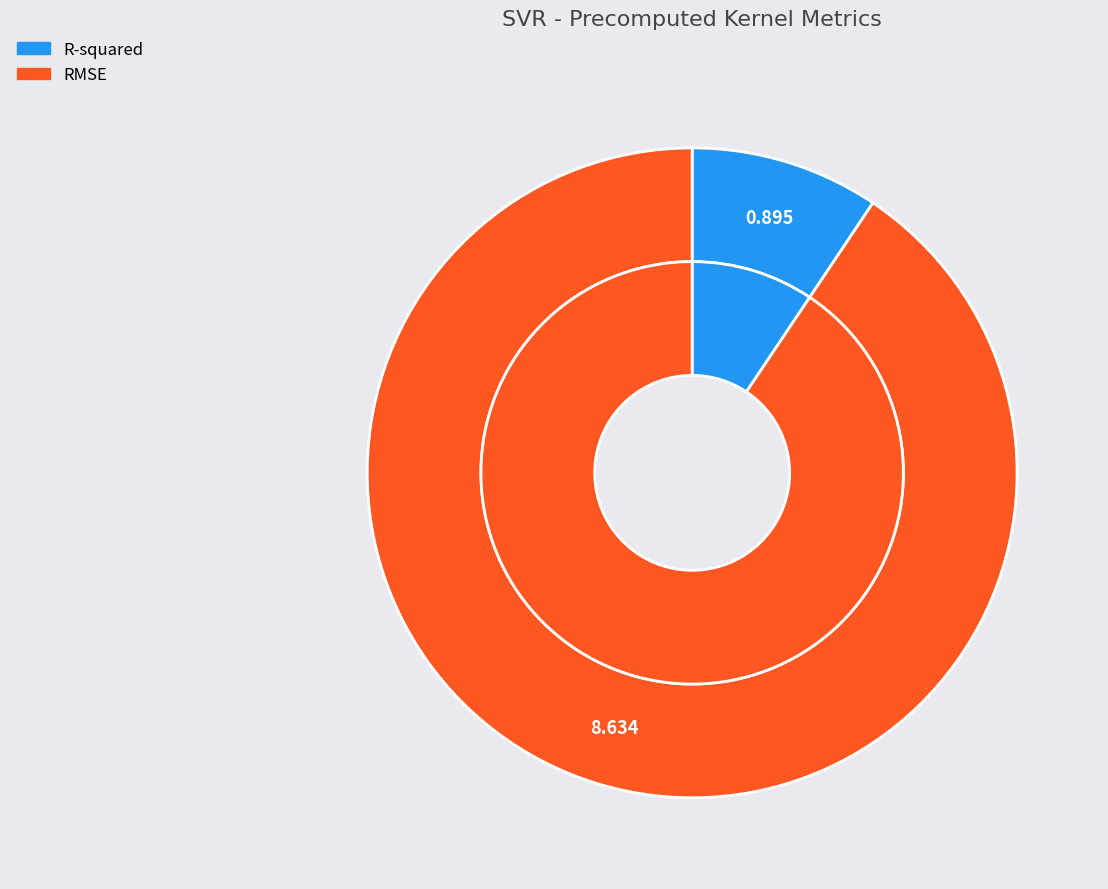

To the nearest percent, what percentage of the pie is R-squared?

9%